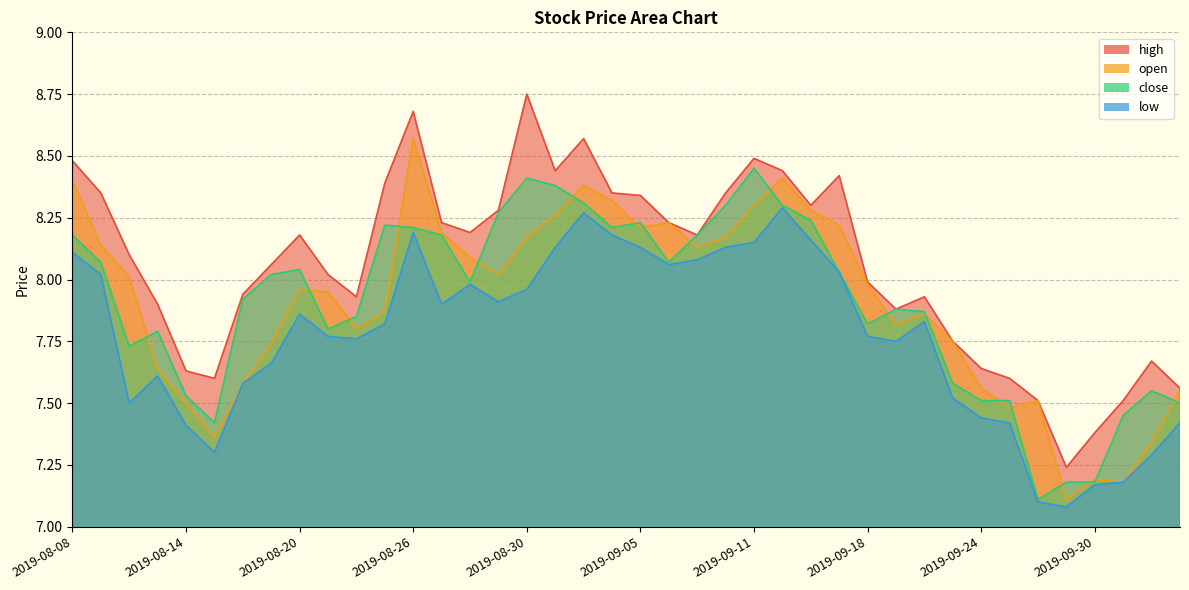

What is the difference between the maximum and minimum values in the low series?

1.2